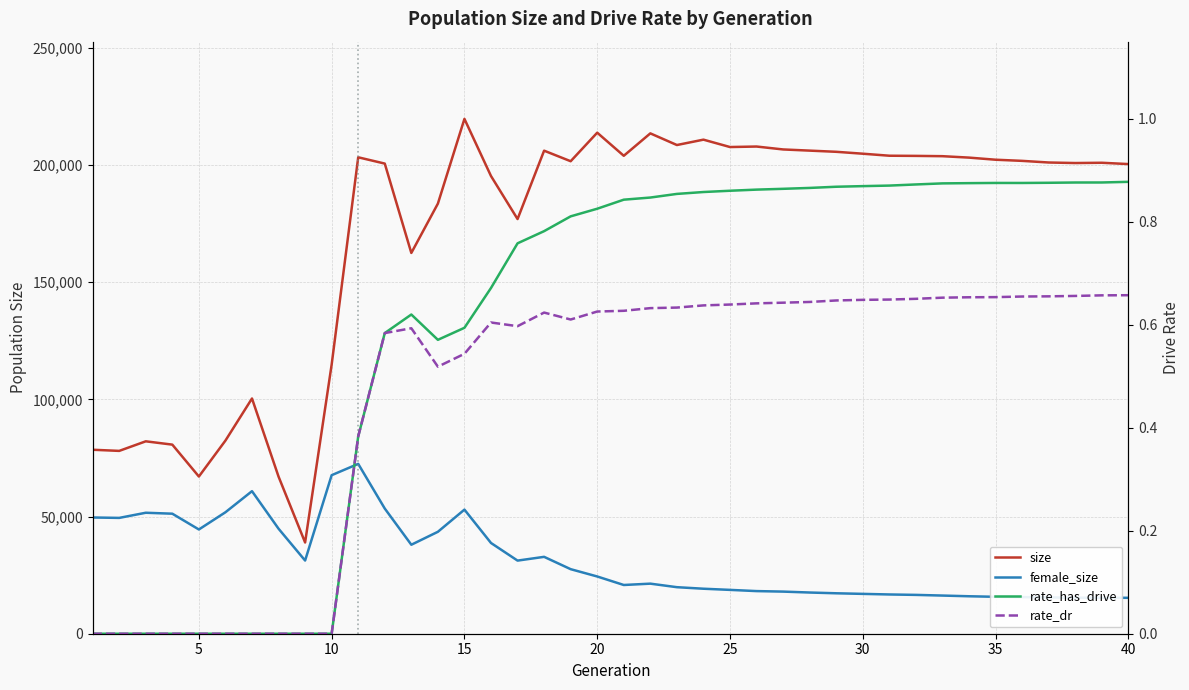

How many interior local valleys does the size series have?

10